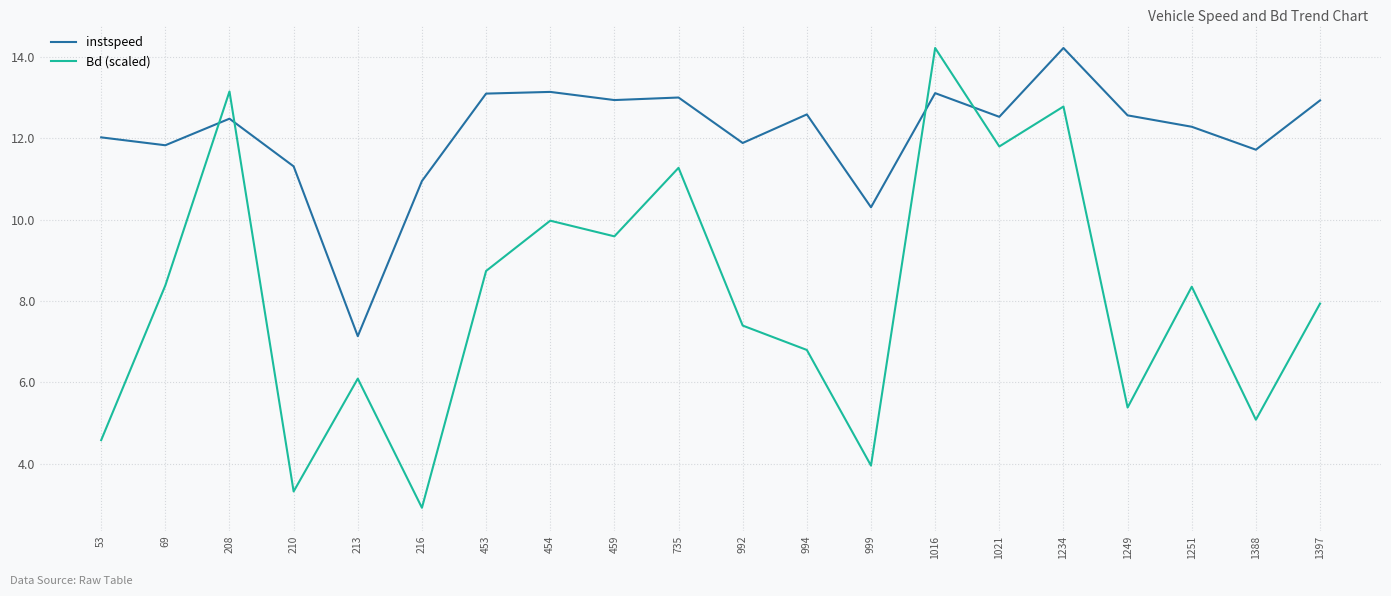

Where is the first local minimum for Bd (scaled)?

210